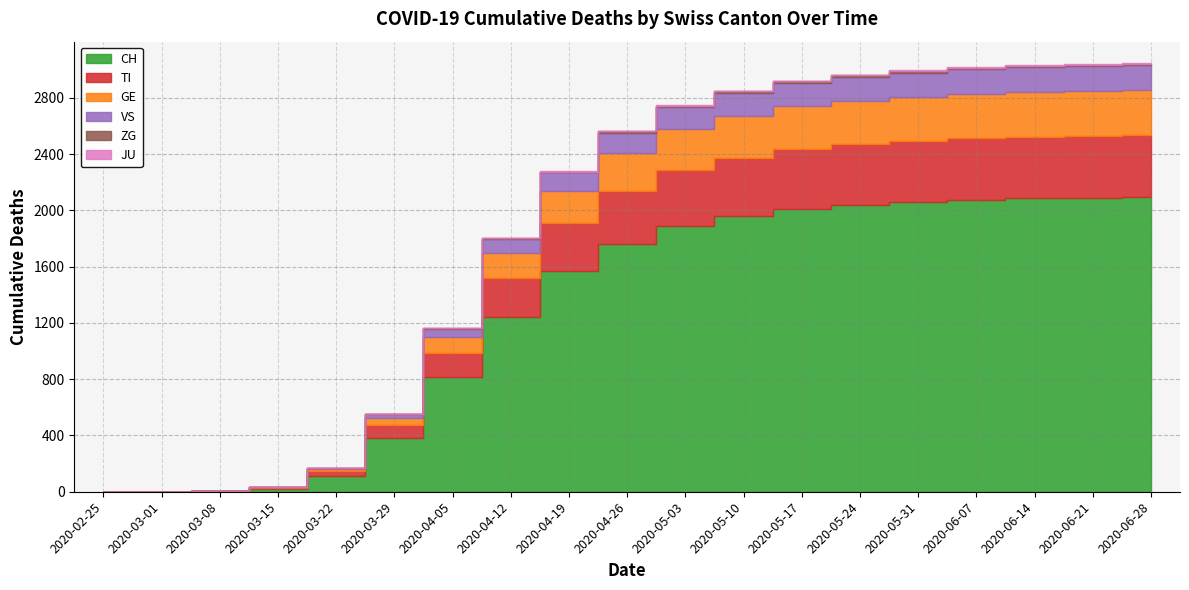

How many data points in GE are less than 265?

9